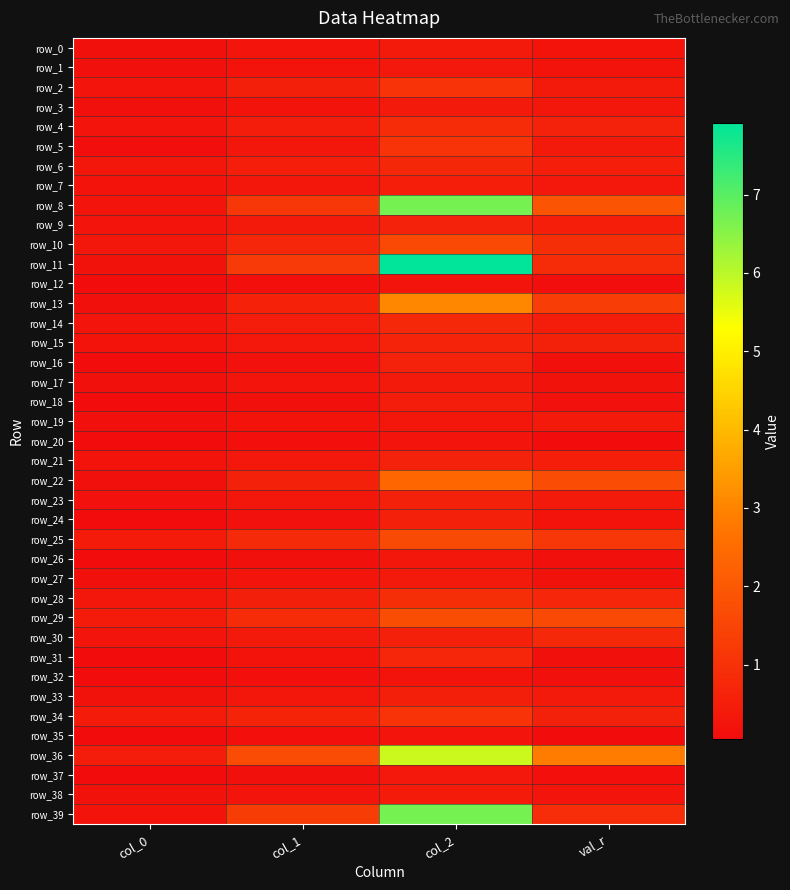

List the labels in order of row_13 value, largest first.

col_2, val_r, col_1, col_0